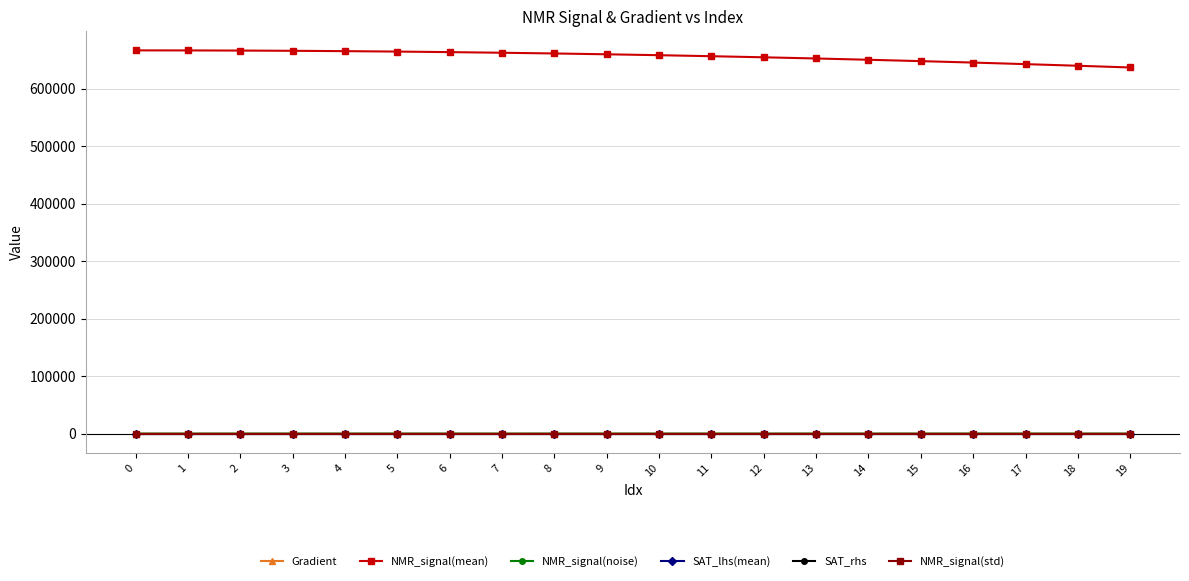

How many data points does each series have?

20